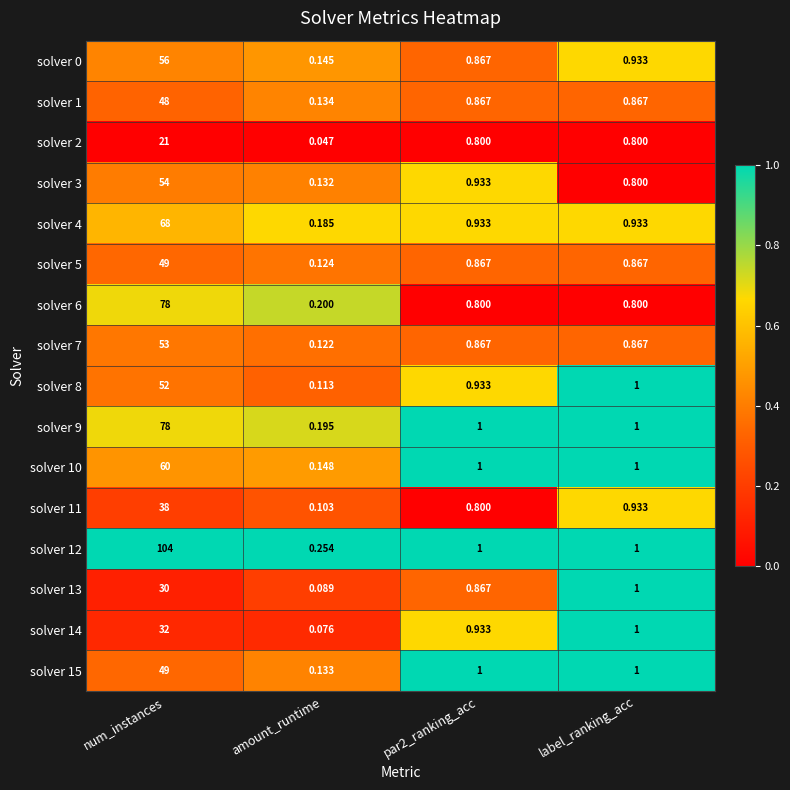

Is the value of solver 8 at amount_runtime greater than the value of solver 5 at amount_runtime?

No